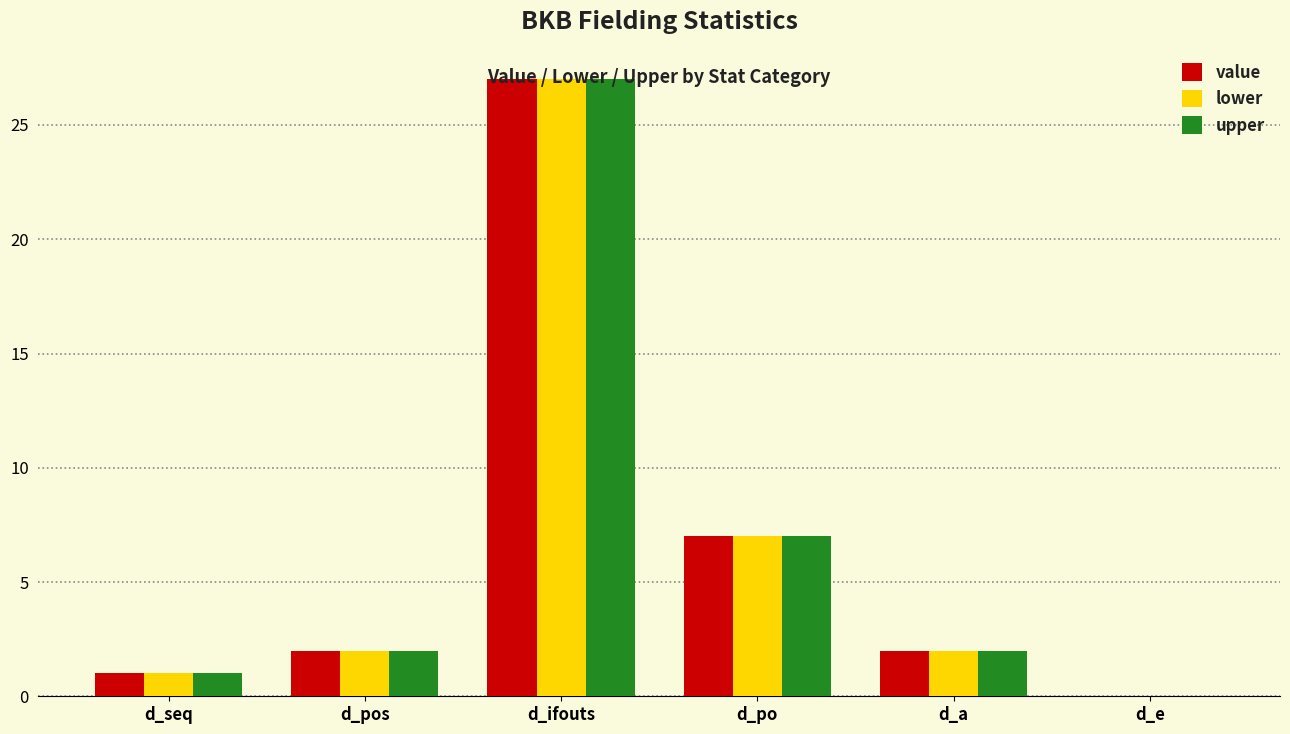

At which category does the chart reach its peak across all series?

d_ifouts